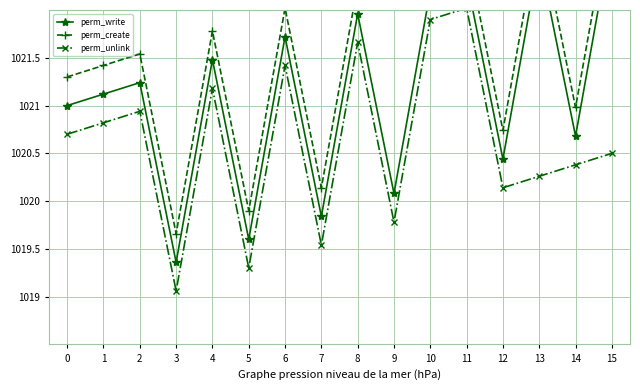

True or false: perm_create and perm_unlink intersect in this chart.

False